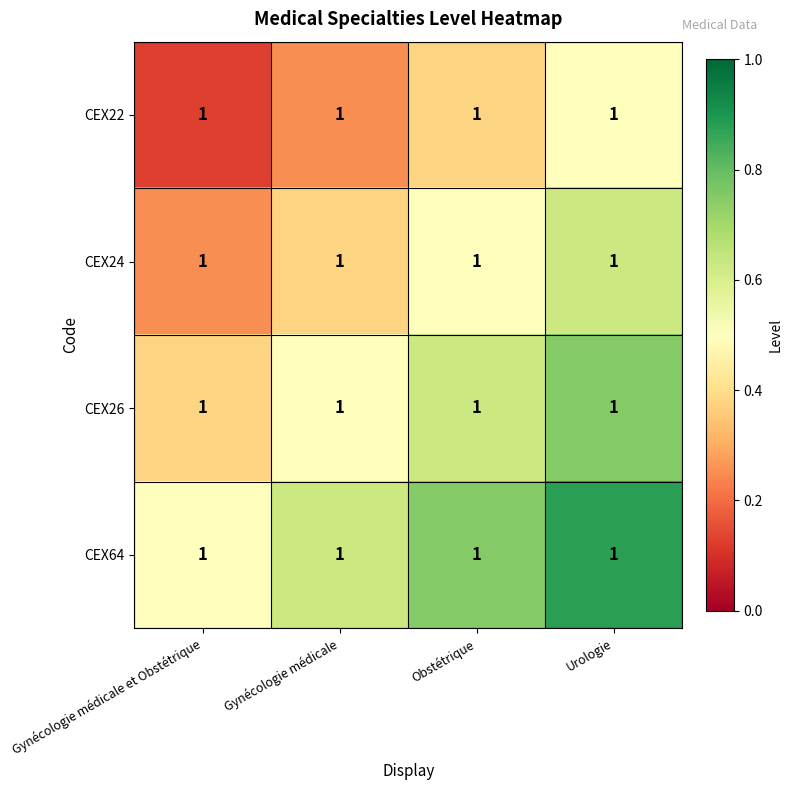

What is the difference between the maximum and minimum values in the CEX64 series?

0.4